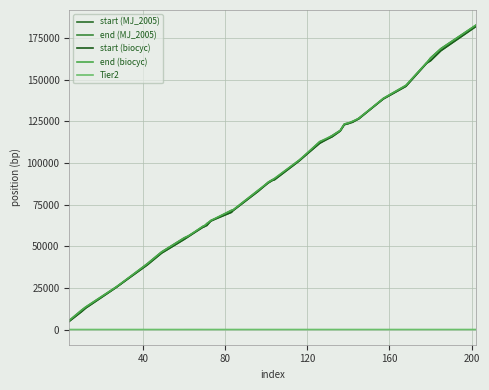

What are all the series names shown in the legend?

start (MJ_2005), end (MJ_2005), start (biocyc), end (biocyc), Tier2